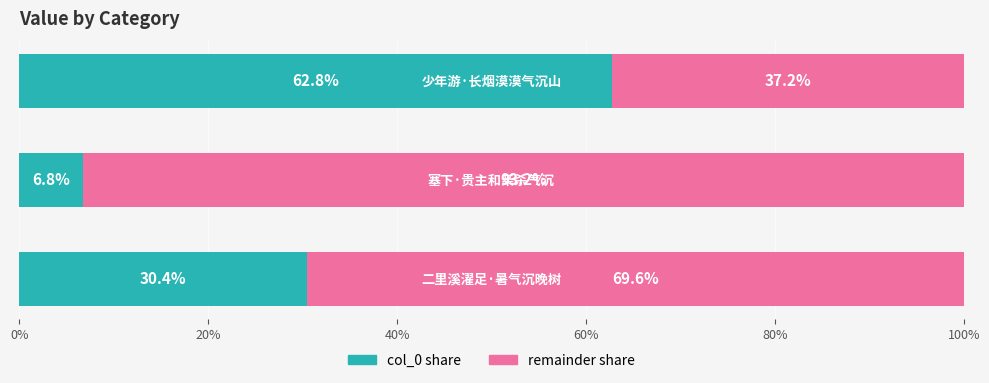

What is the lowest value of the col_0 share series?

6.8